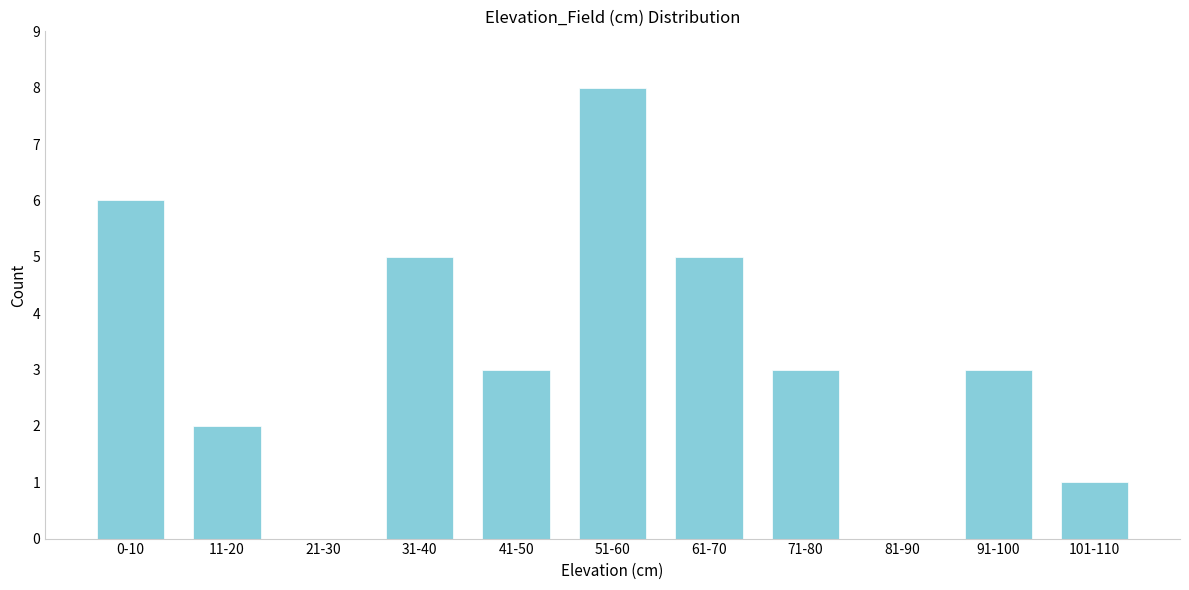

Reading left to right, what are all the values shown in this chart?

0-10=6	11-20=2	21-30=0	31-40=5	41-50=3	51-60=8	61-70=5	71-80=3	81-90=0	91-100=3	101-110=1